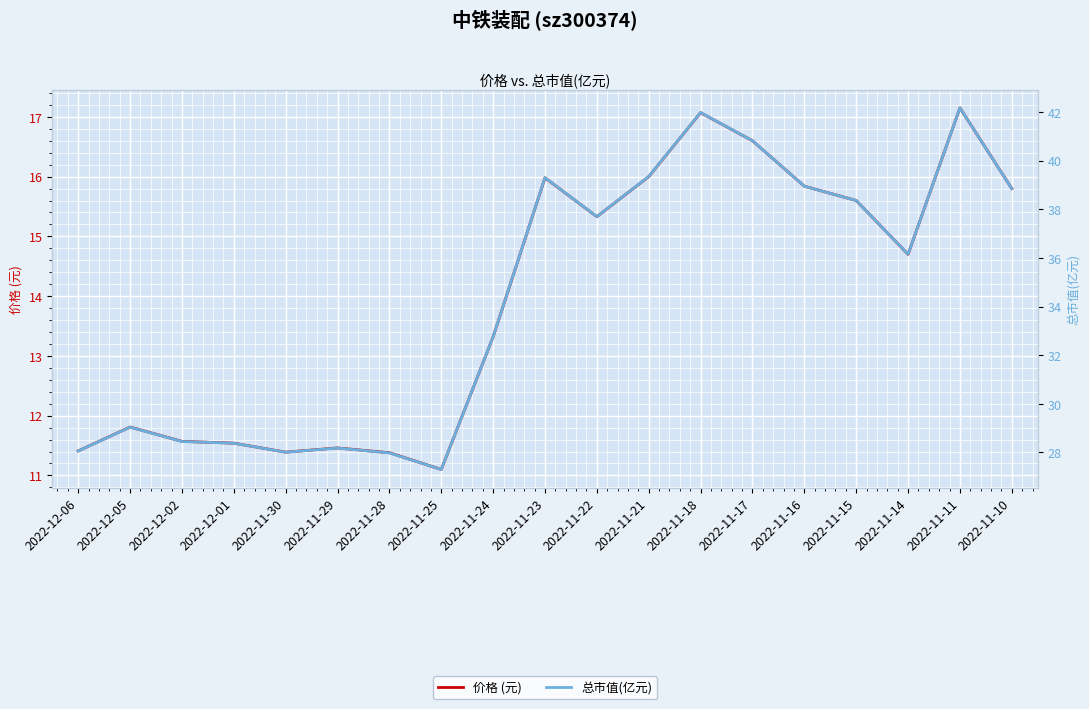

How many interior local peaks does the 总市值(亿元) series have?

5